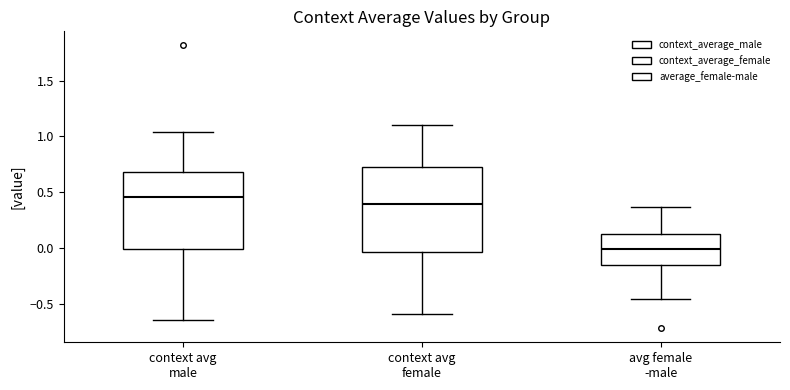

Reading left to right, read every box against the y-axis: the position of its median line, the range the box covers, and the ends of its whiskers. The values are not printed on the chart, so give them approximately, as read against the axis.

context avg male: median 0.45, box 0.00 to 0.70, whiskers -0.65 to 1.05
context avg female: median 0.40, box -0.05 to 0.70, whiskers -0.60 to 1.10
avg female -male: median 0.00, box -0.15 to 0.15, whiskers -0.45 to 0.35